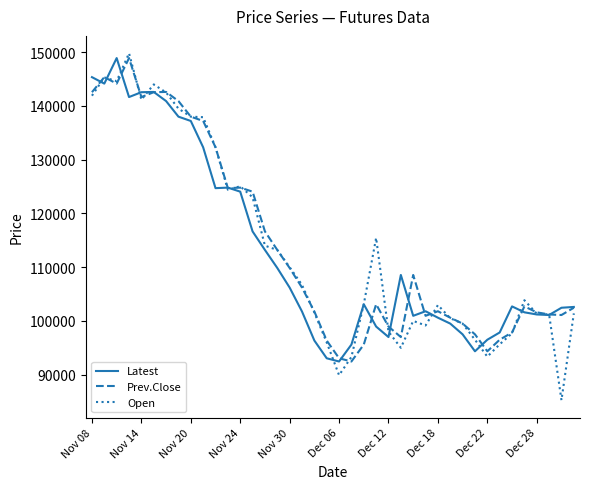

What is the maximum value shown in the chart?

149800